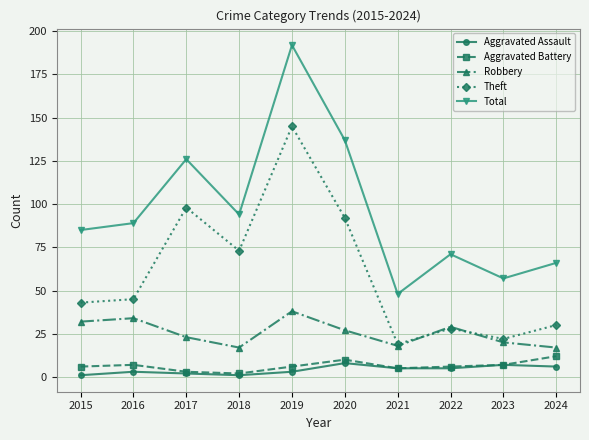

At which category is the sum across all series the highest?

2019